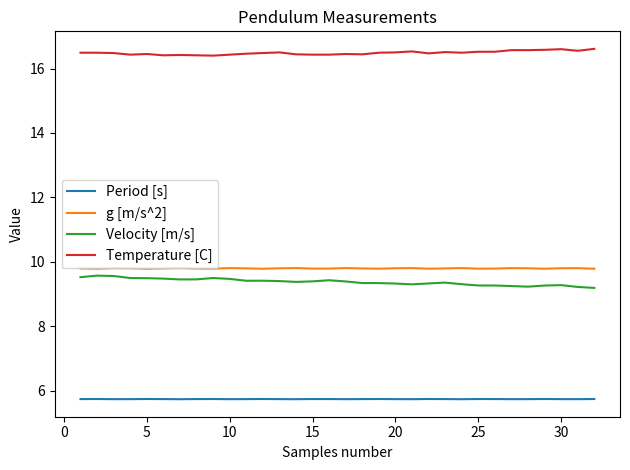

What is the difference between the maximum and minimum values in the Velocity [m/s] series?

0.4